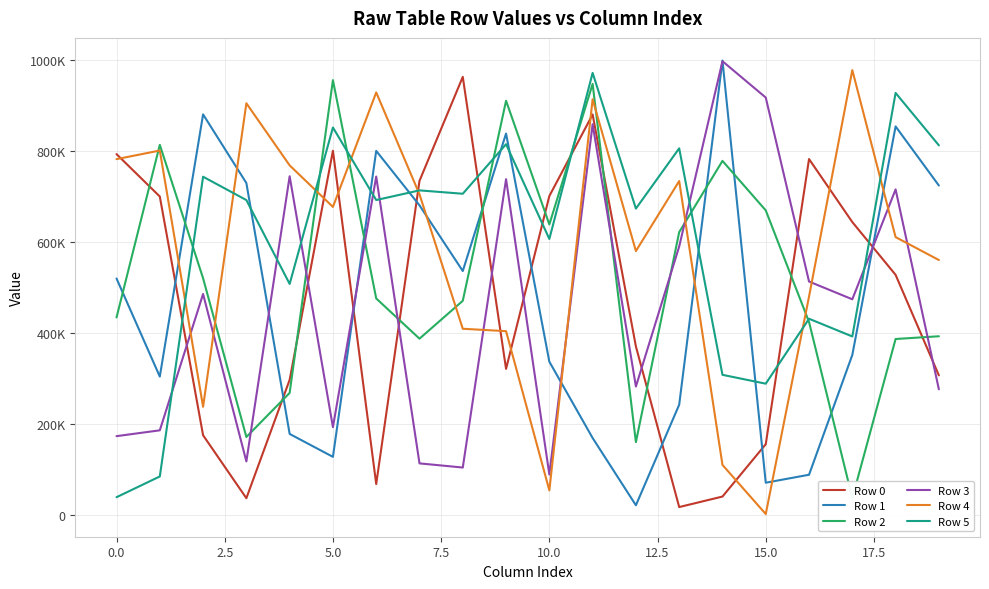

Which series has the largest total across all categories?

Row 5